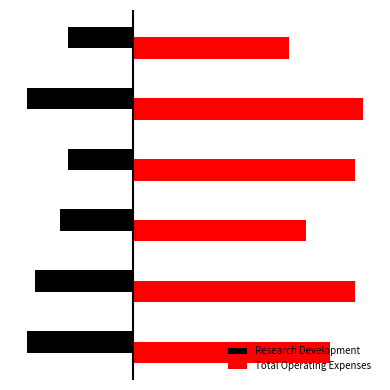

What are all the series names shown in the legend?

Research Development, Total Operating Expenses